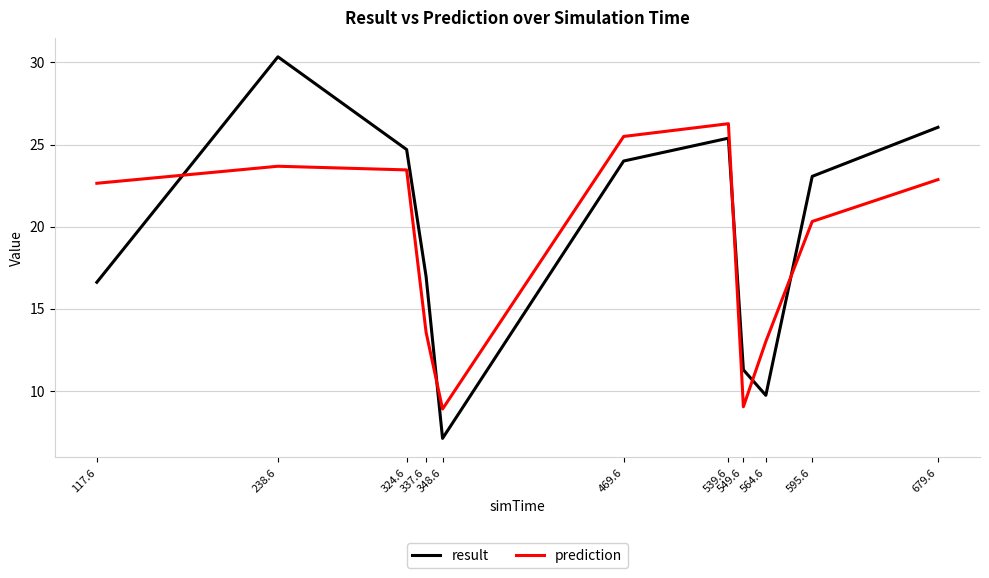

The value of prediction at 679.6 is 34.9. True or false?

False